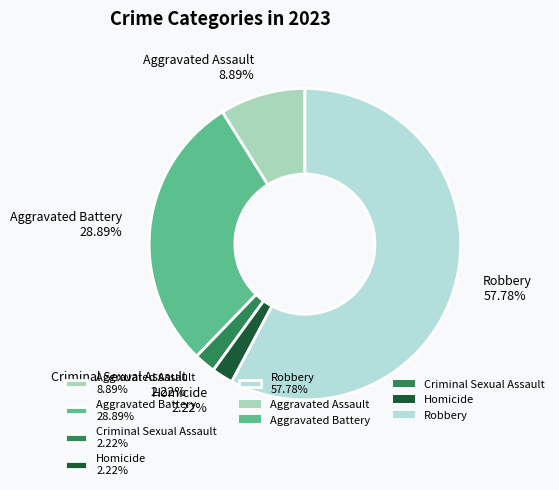

Is it true that Criminal Sexual Assault is 2% of the pie?

True